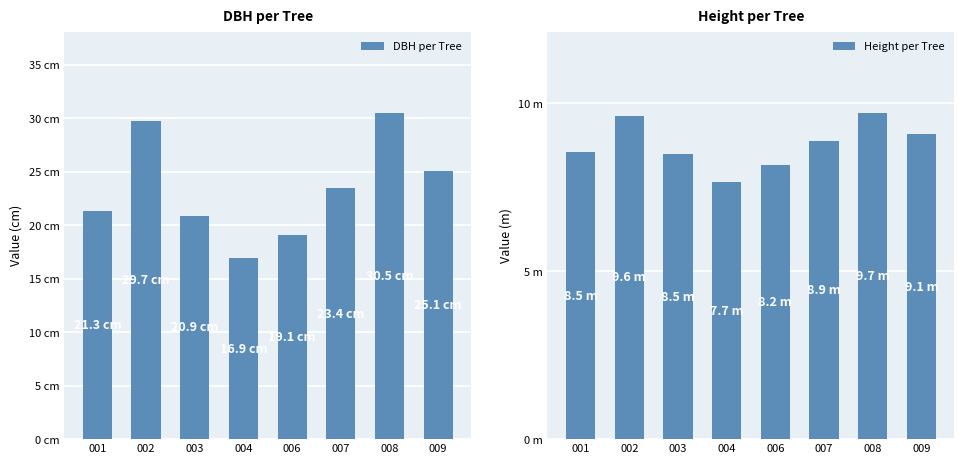

How many bars are there in total?

16